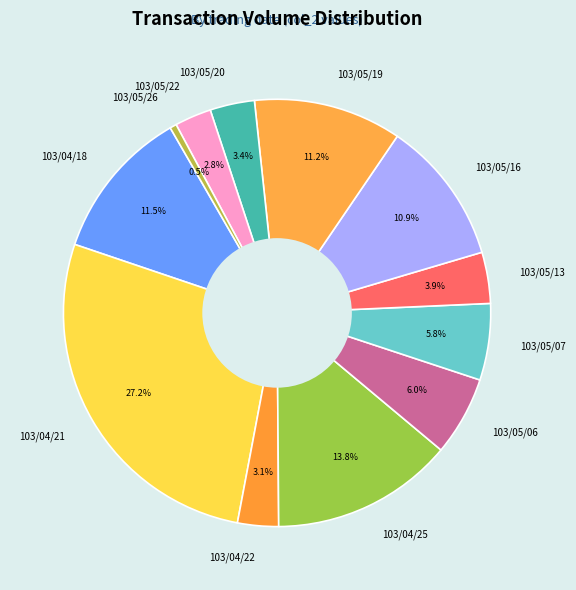

Does 103/05/13 account for over 50% of the chart?

No